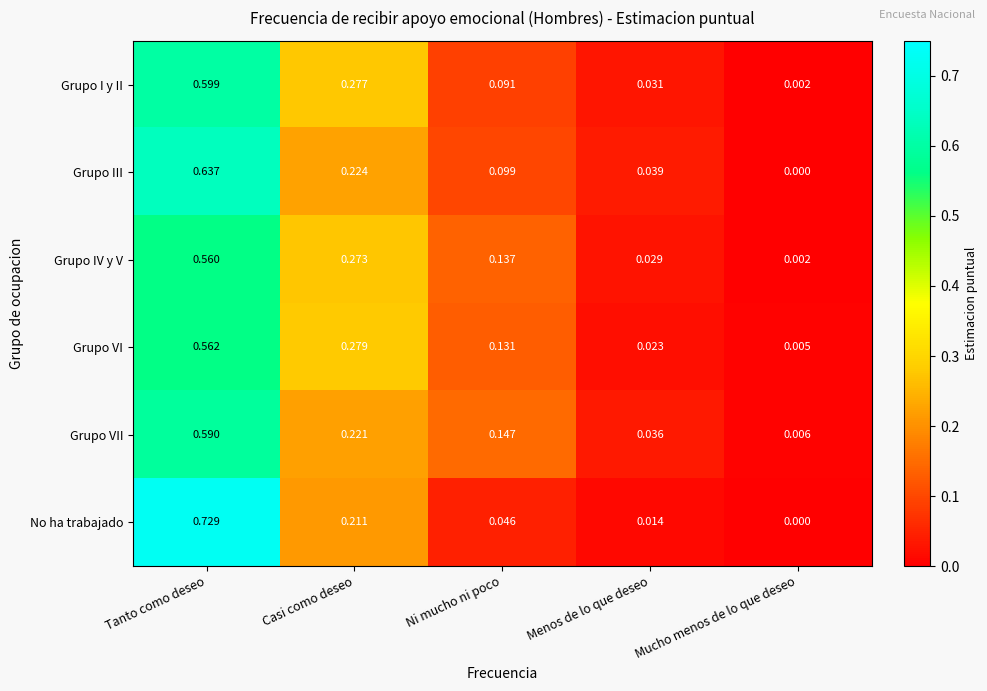

What is the total value across all series at Casi como deseo?

1.5